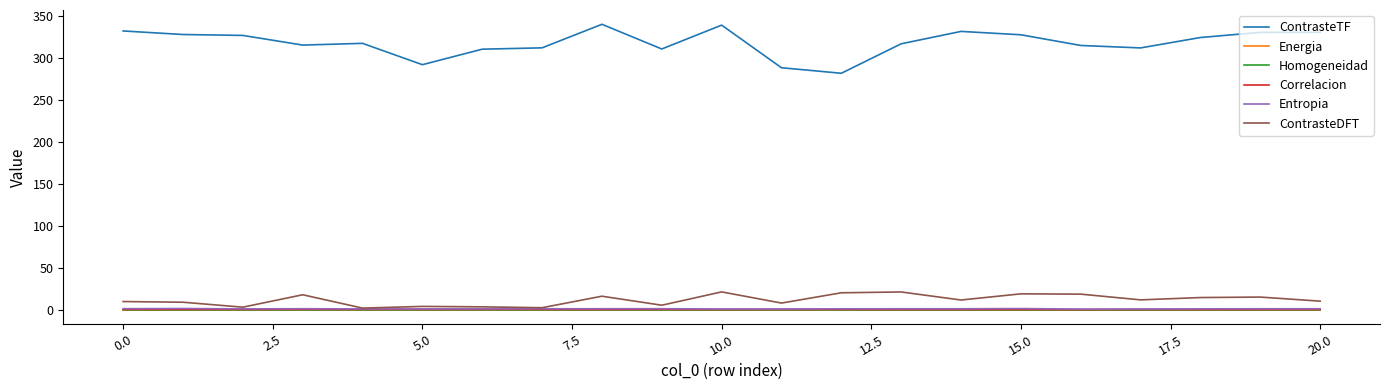

True or false: Homogeneidad has more than 1 interior local peaks.

True